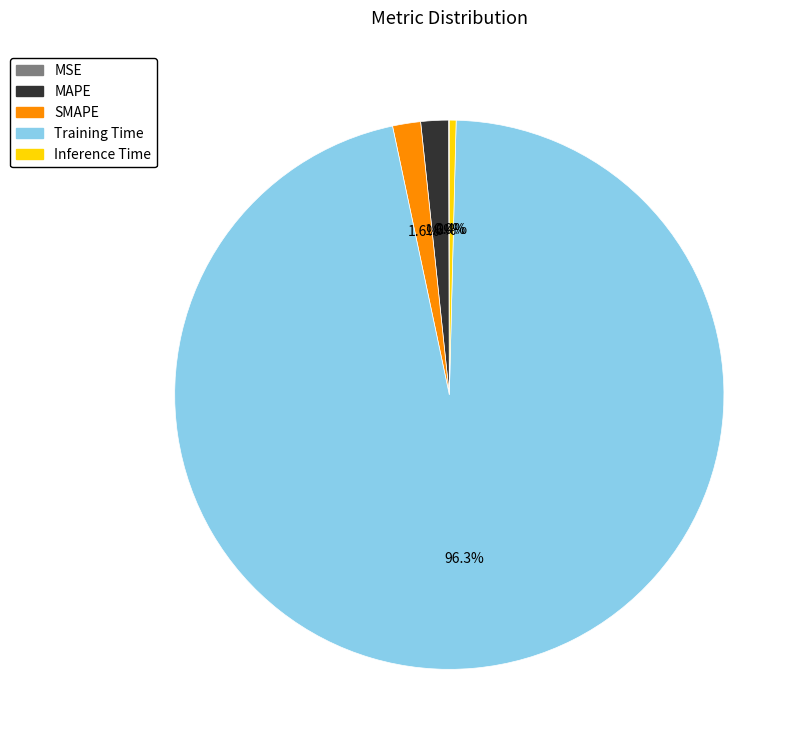

To the nearest percent, what portion does MAPE represent?

2%